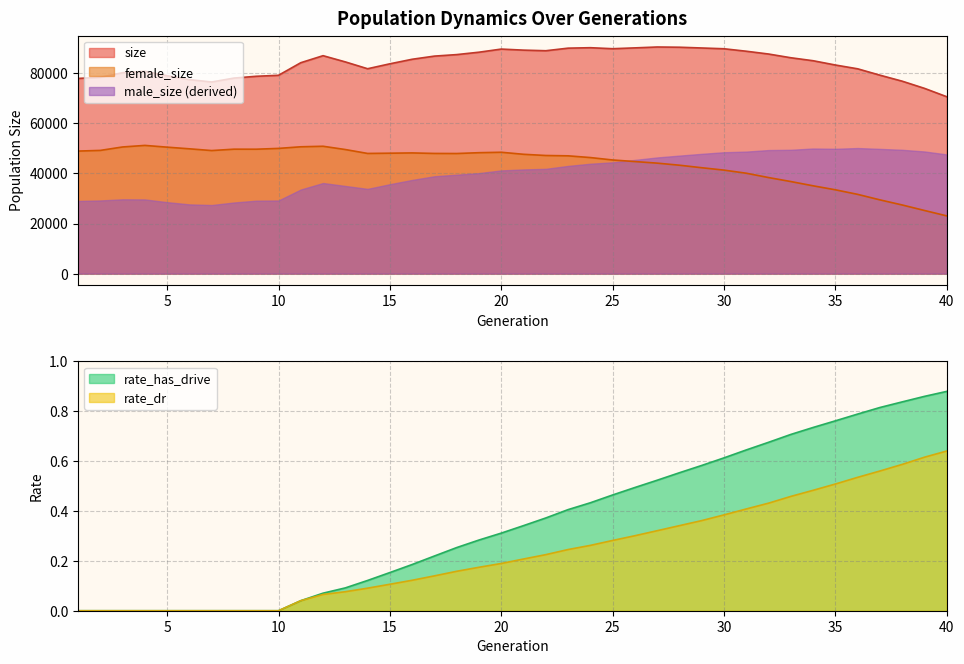

Rank the categories by female_size value from highest to lowest.

4, 12, 11, 3, 5, 10, 6, 8, 9, 13, 2, 7, 1, 20, 19, 16, 15, 17, 14, 18, 21, 22, 23, 24, 25, 26, 27, 28, 29, 30, 31, 32, 33, 34, 35, 36, 37, 38, 39, 40